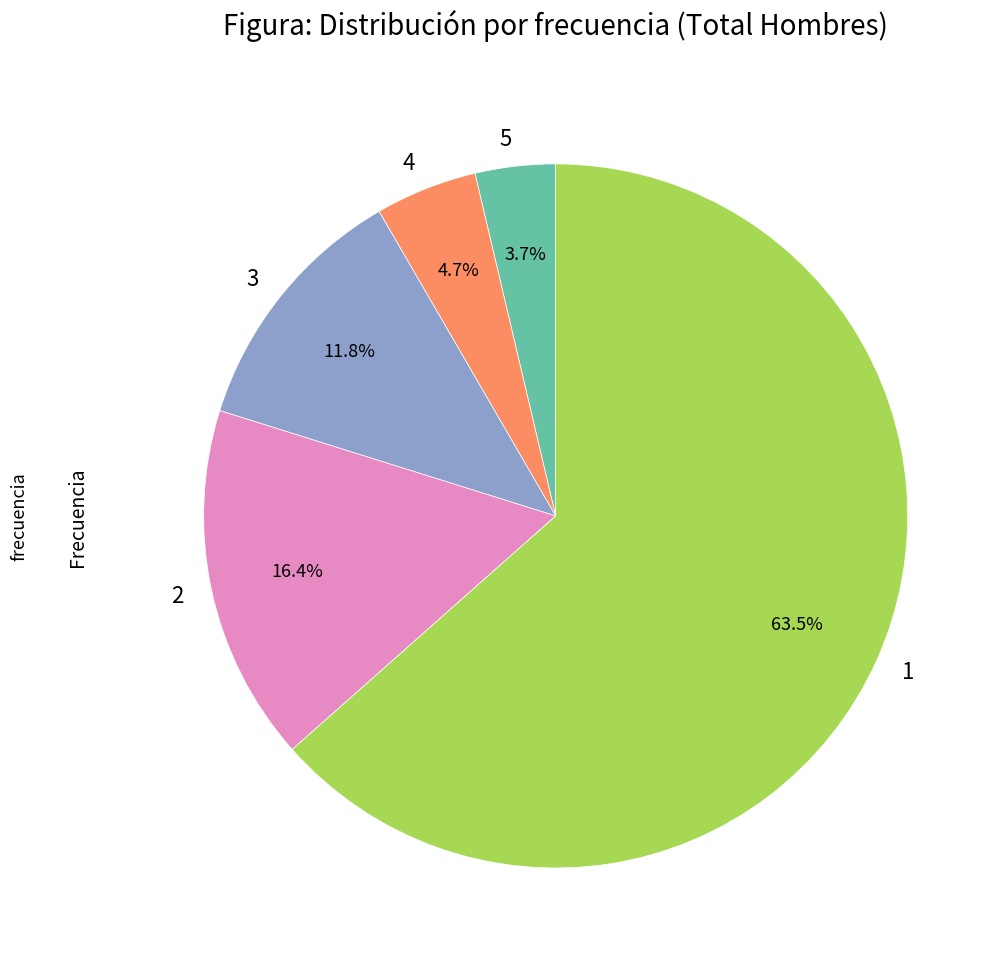

The 5 slice represents 4% of the pie. True or false?

True